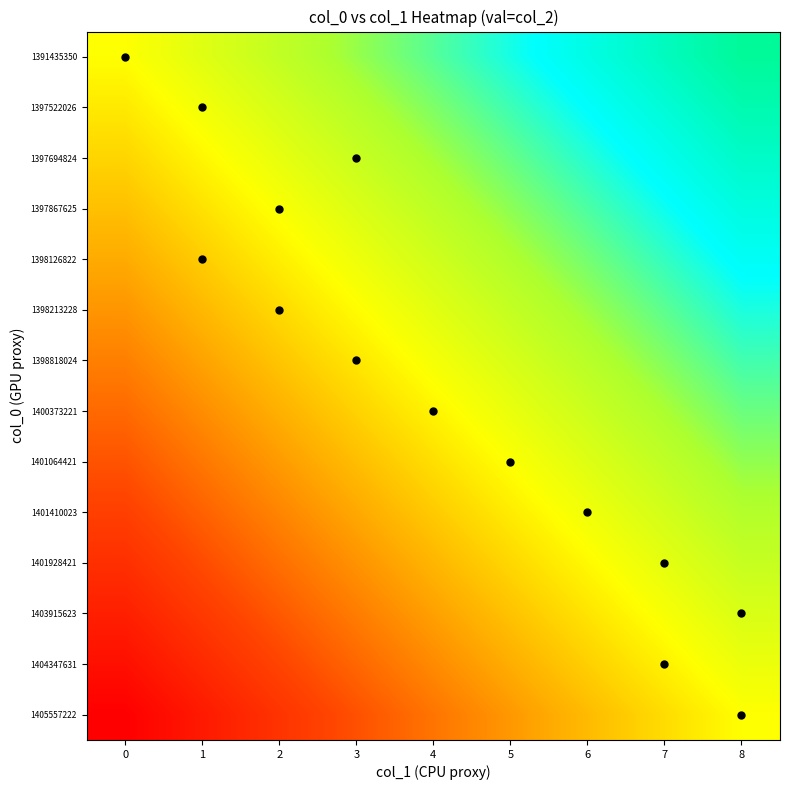

What is the spread (max minus min) of values at 1?

1.0